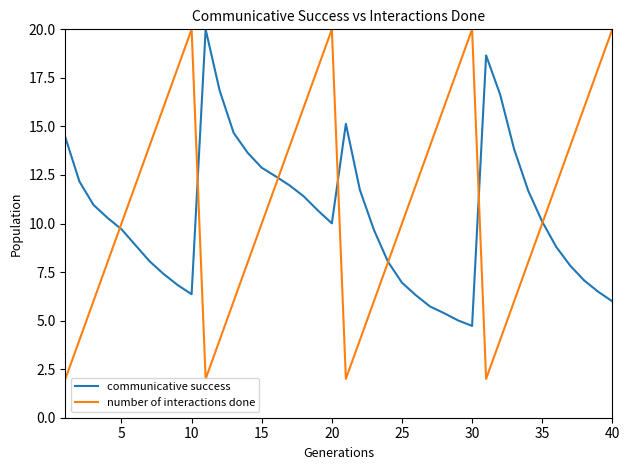

Which series has the largest range (max minus min)?

number of interactions done